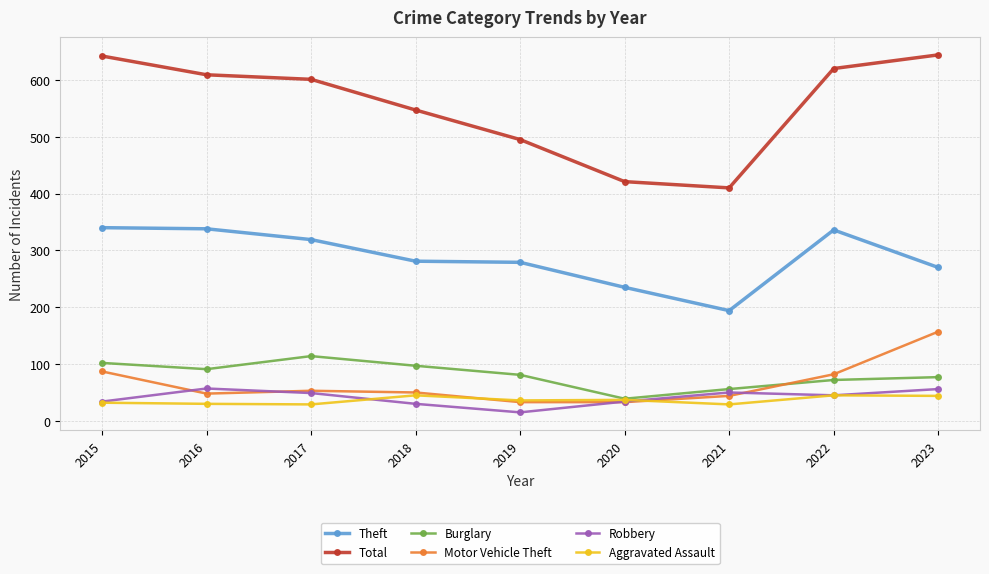

Between 2019 and 2022, which series saw the biggest shift?

Total